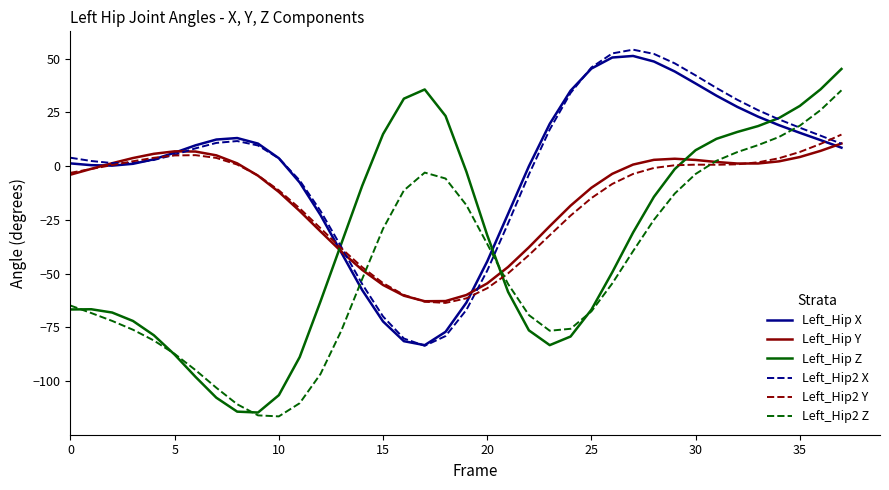

Which series has the widest spread of values?

Left_Hip Z